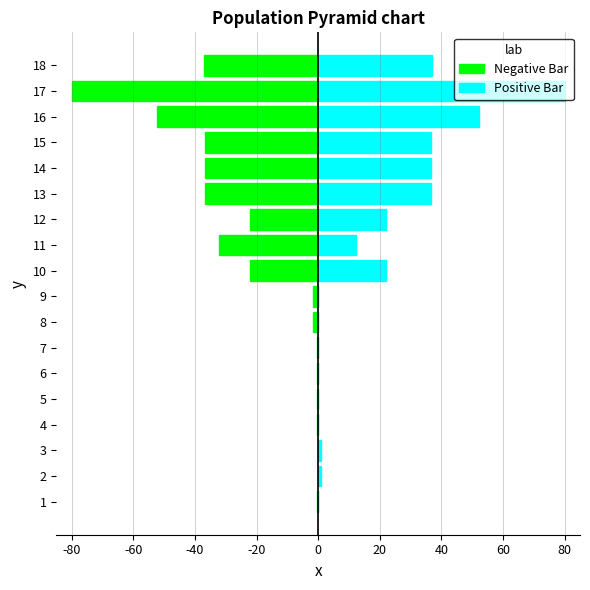

Between 15 and 9, which is larger?

9